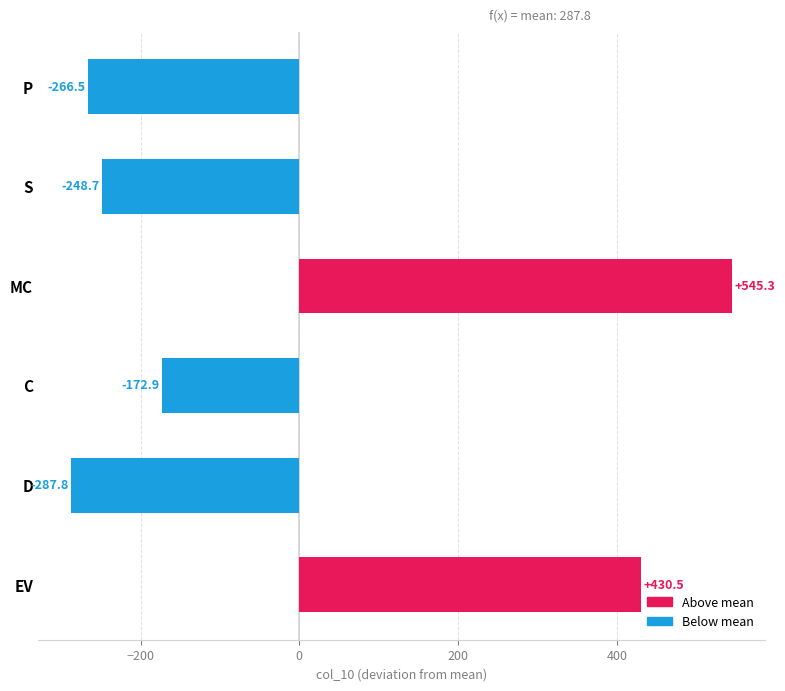

Are the bars grouped side by side (vs. stacked)?

No